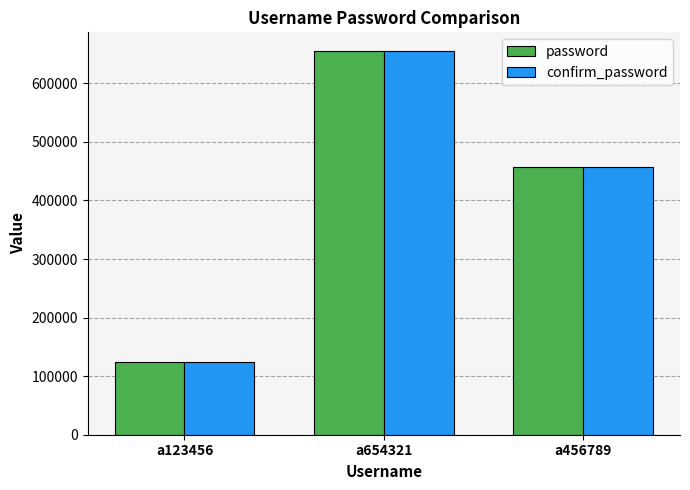

How many data points in confirm_password are less than 456789?

1